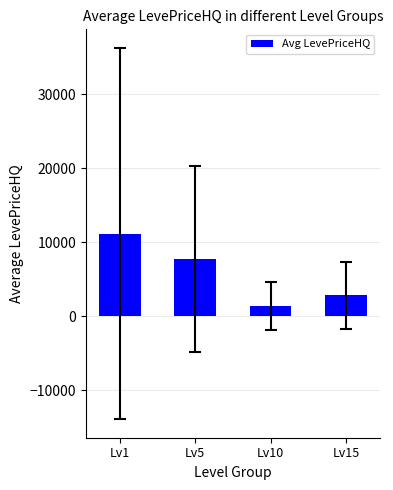

What is the difference between the maximum and minimum values?

9839.5